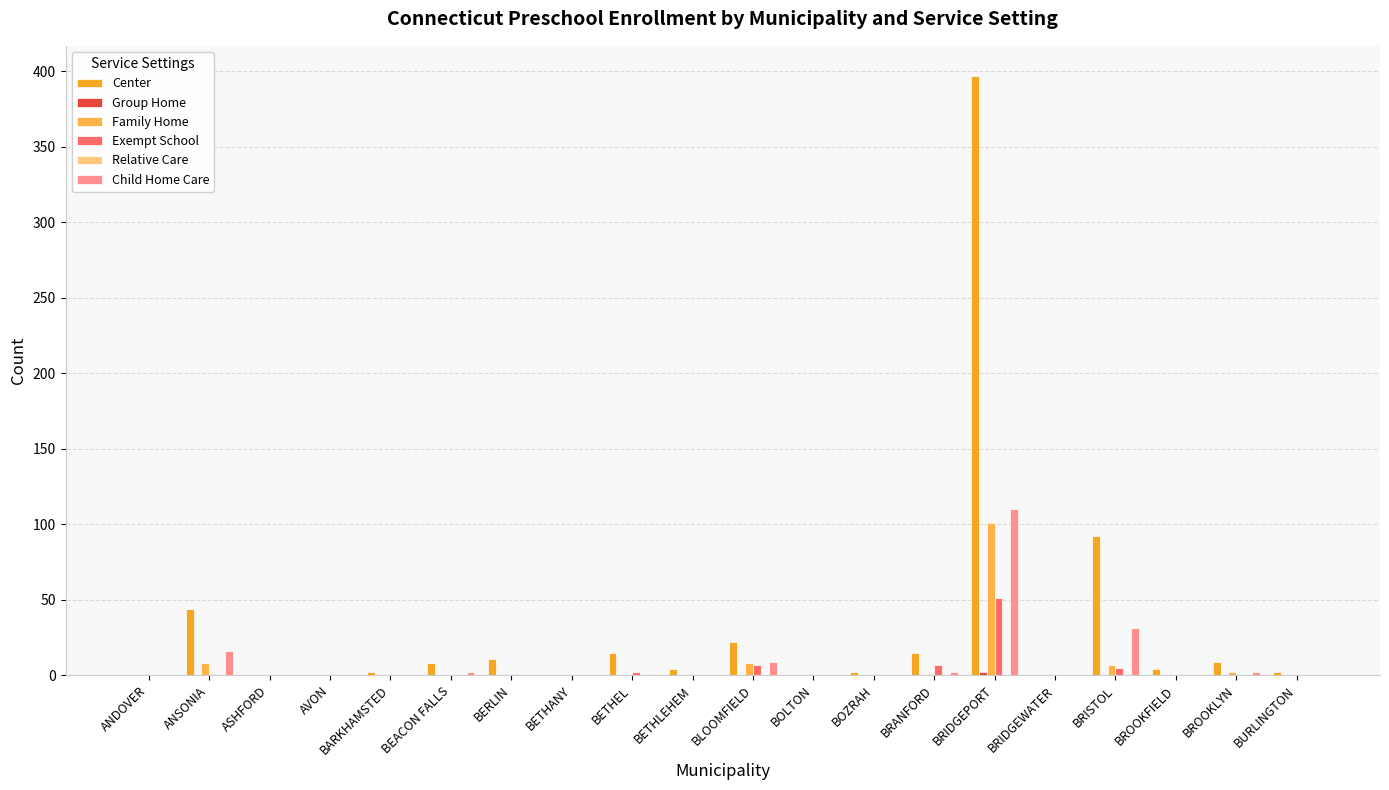

Which series has the largest range (max minus min)?

Center